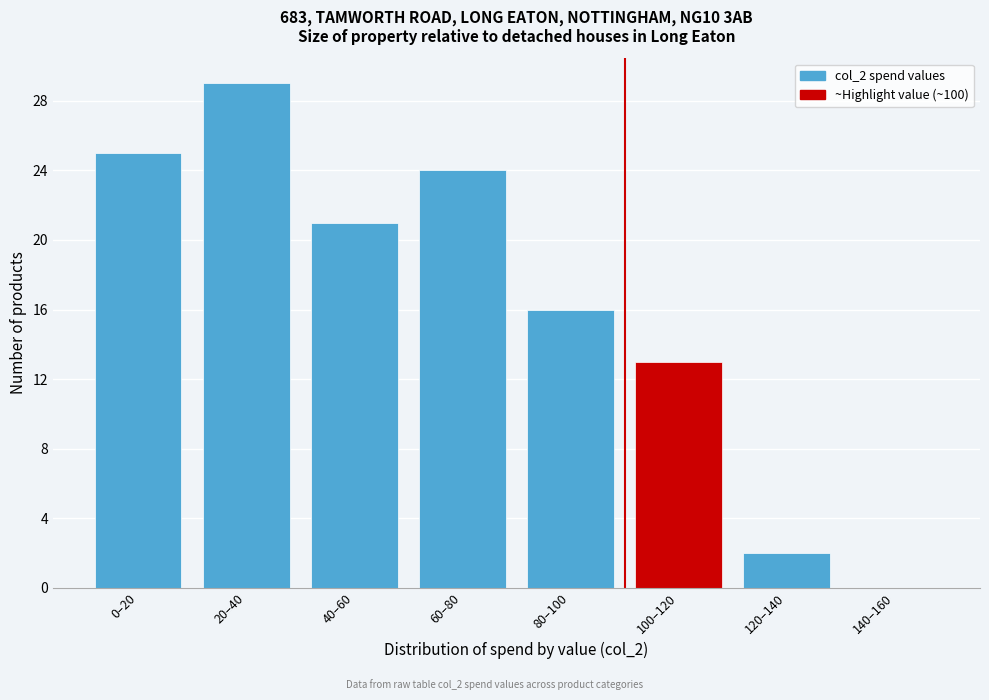

Reading left to right, what are all the values shown in this chart?

0–20=25	20–40=29	40–60=21	60–80=24	80–100=16	100–120=13	120–140=2	140–160=0